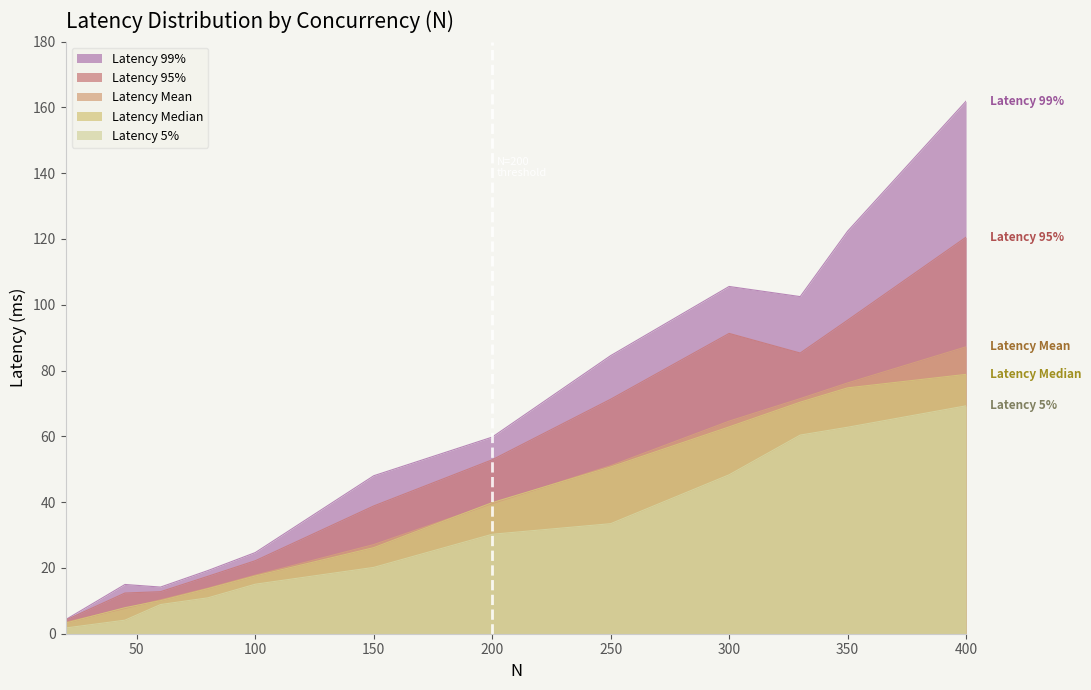

Where is the first local minimum for Latency 95%?

330